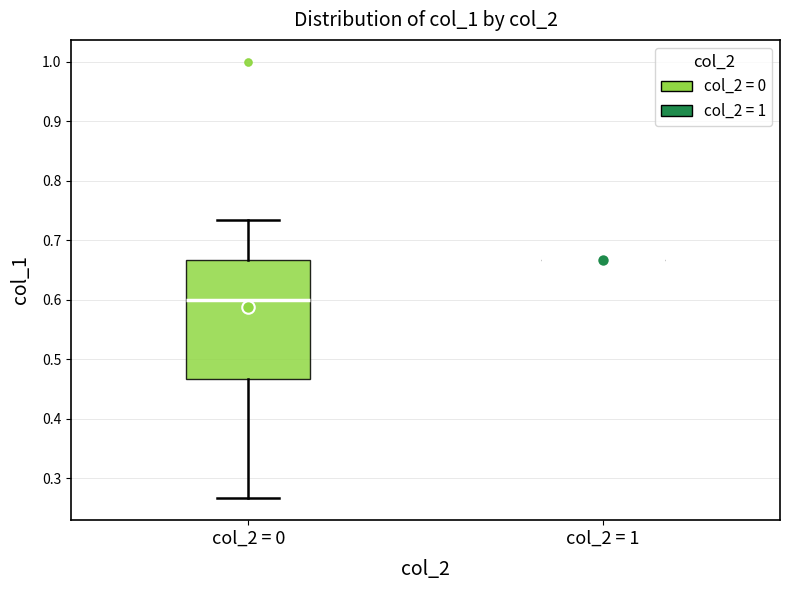

Reading left to right, read every box against the y-axis: the position of its median line, the range the box covers, and the ends of its whiskers. The values are not printed on the chart, so give them approximately, as read against the axis.

col_2 = 0: median 0.60, box 0.47 to 0.67, whiskers 0.27 to 0.73
col_2 = 1: box collapsed to a line at 0.67, whiskers 0.67 to 0.67